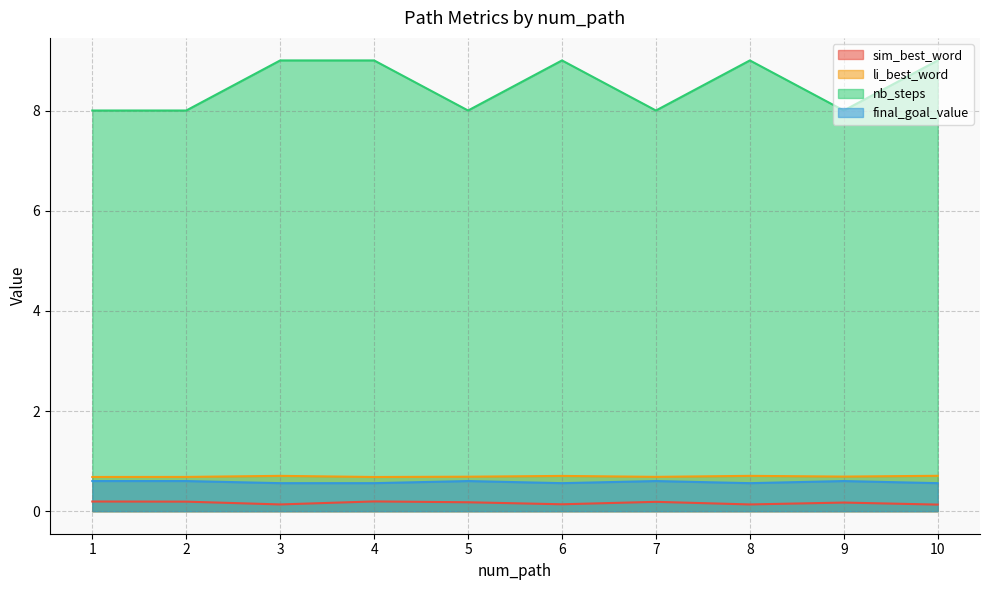

At which category does final_goal_value reach its first local valley?

6